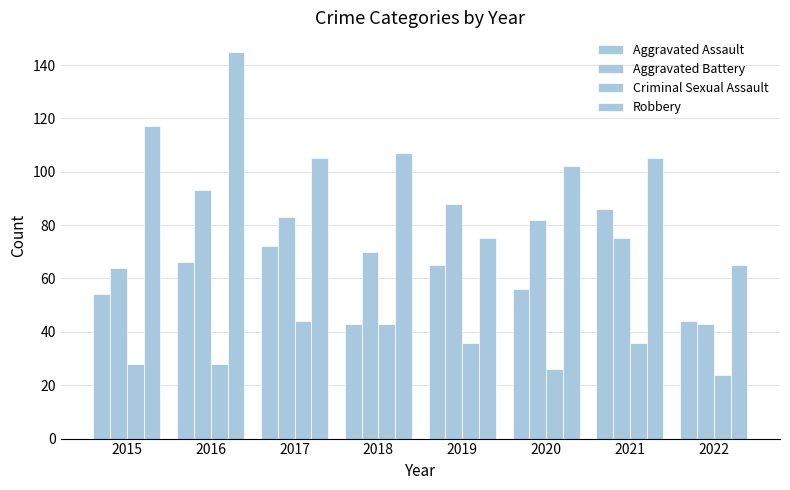

Rank the series by their maximum value, from lowest to highest.

Criminal Sexual Assault, Aggravated Assault, Aggravated Battery, Robbery